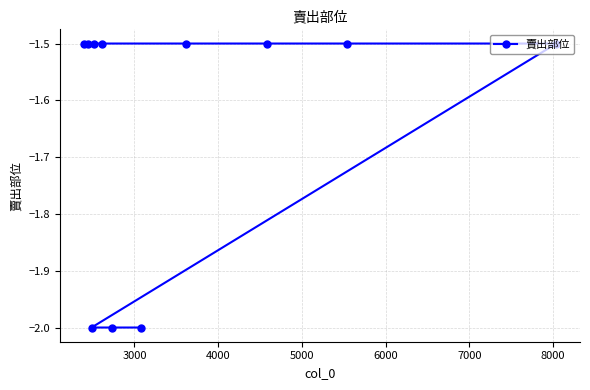

What is the value of the 7th point from the left?

-2.0